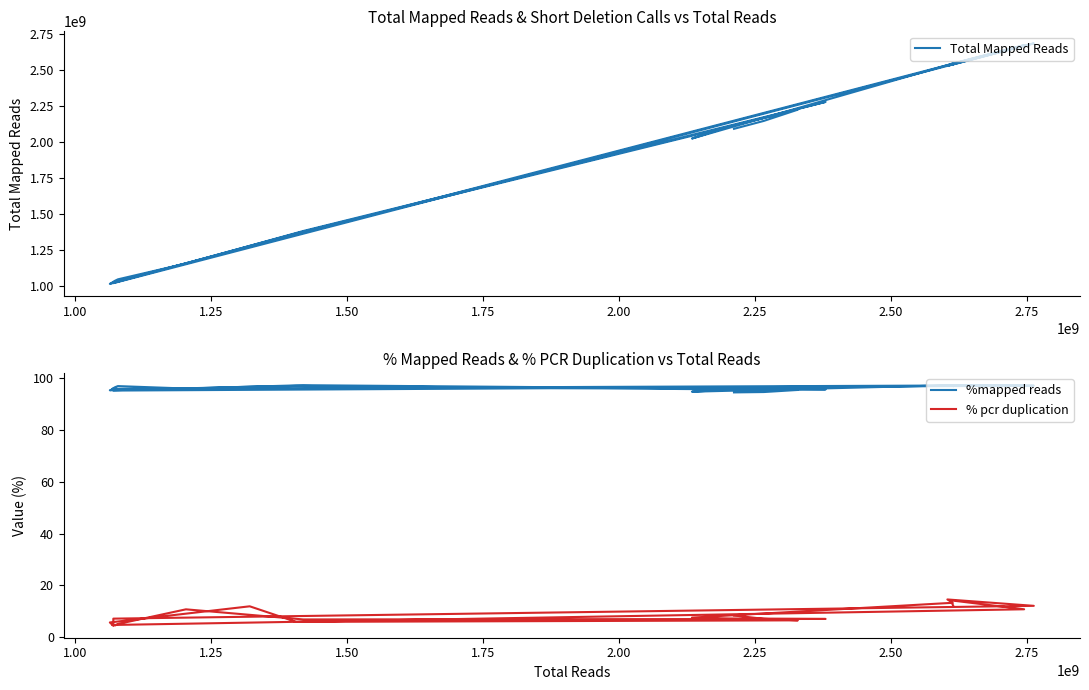

At how many categories does at least one series exceed 1850496933?

12